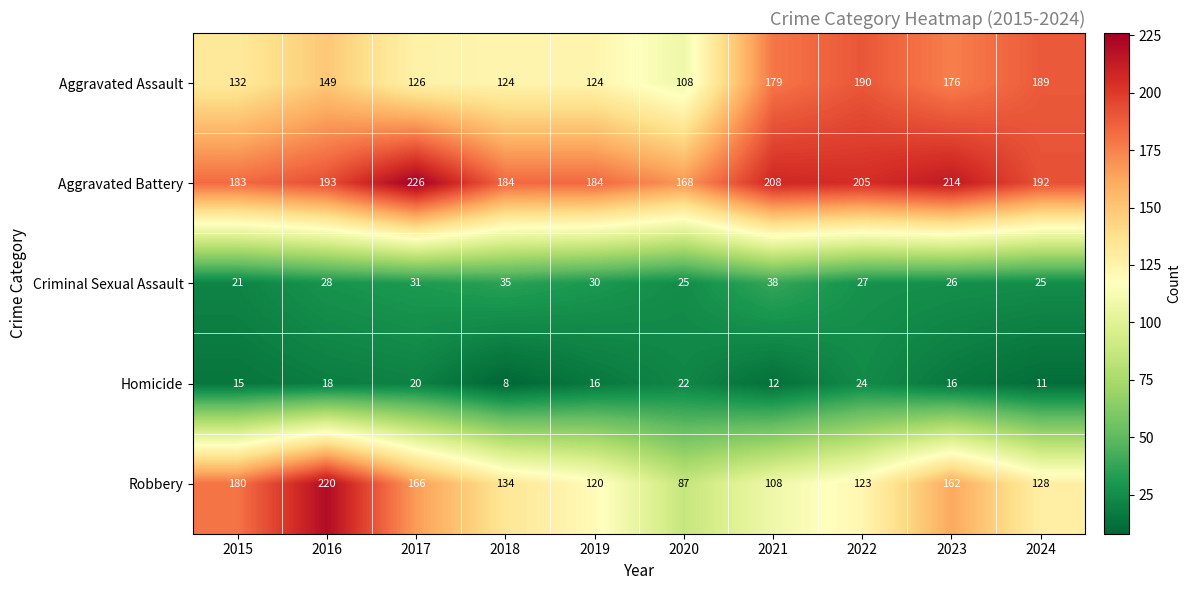

At how many categories does at least one series exceed 211?

3